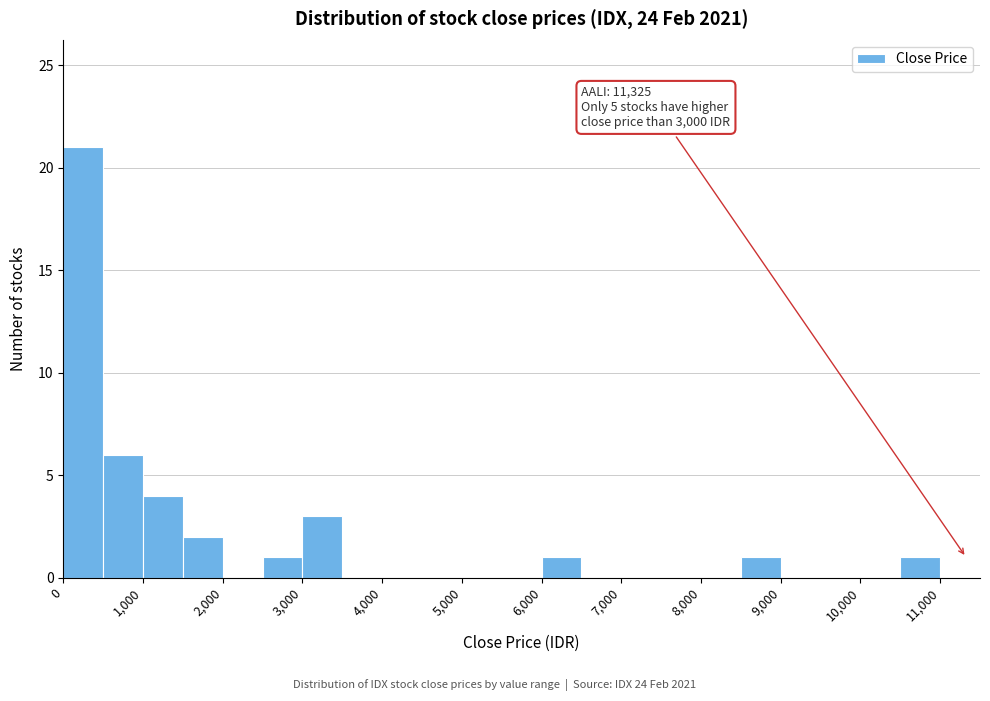

Which range on the x-axis has the tallest bar?

0 to 500